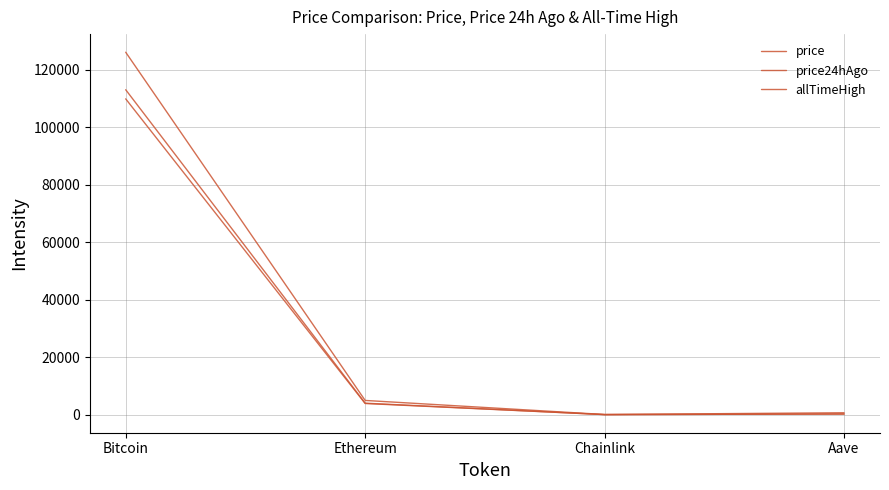

True or false: allTimeHigh and price24hAgo cross at least once.

False